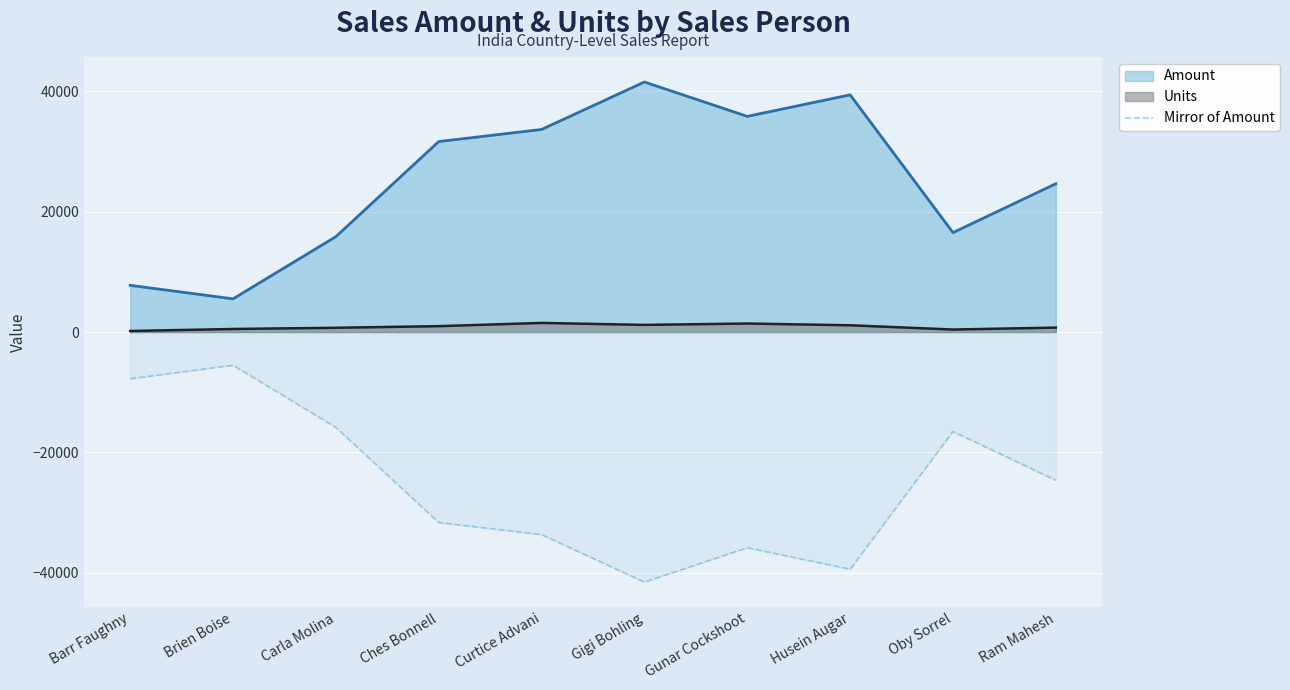

What position from the left is Brien Boise?

2